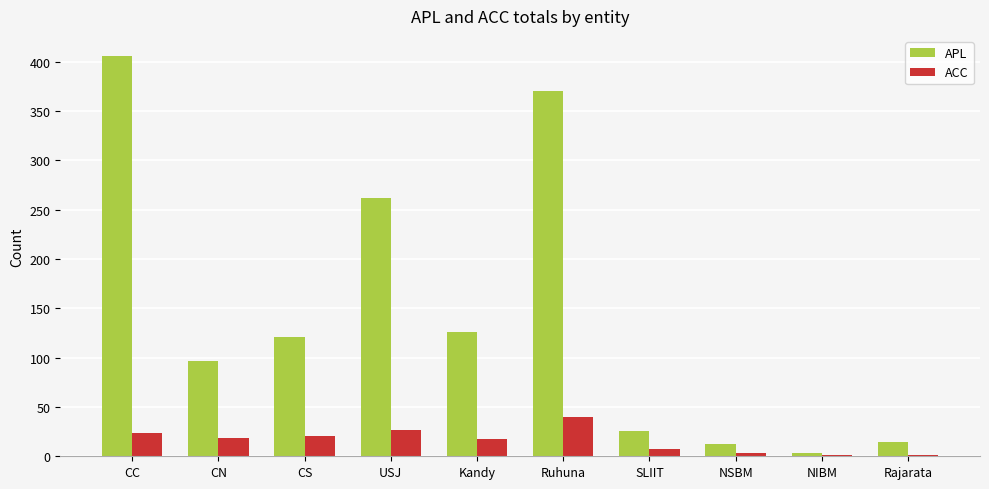

Does the chart contain stacked bars?

No